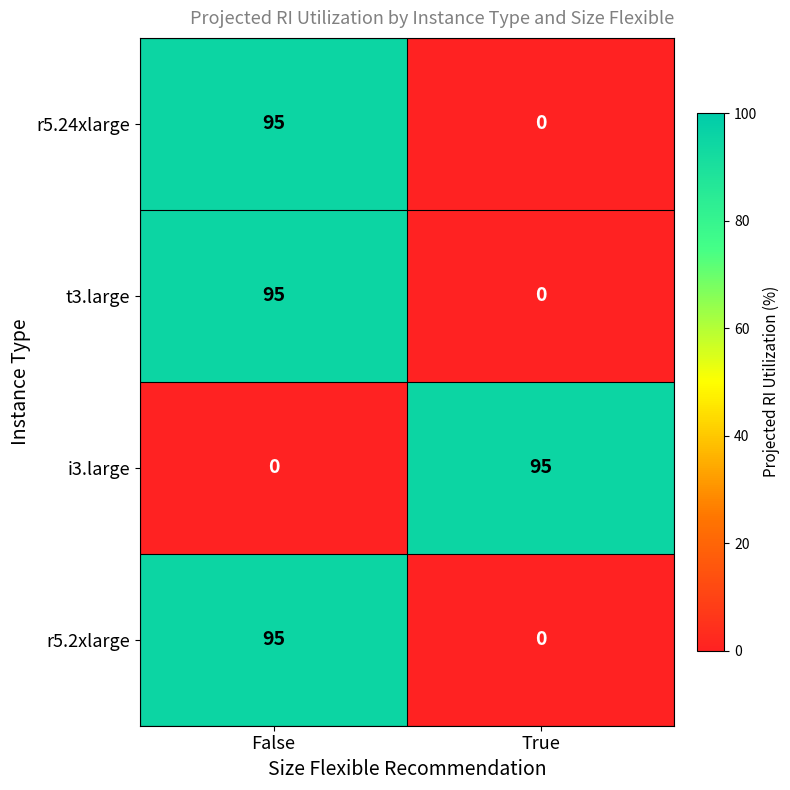

What is the highest value of the i3.large series?

95